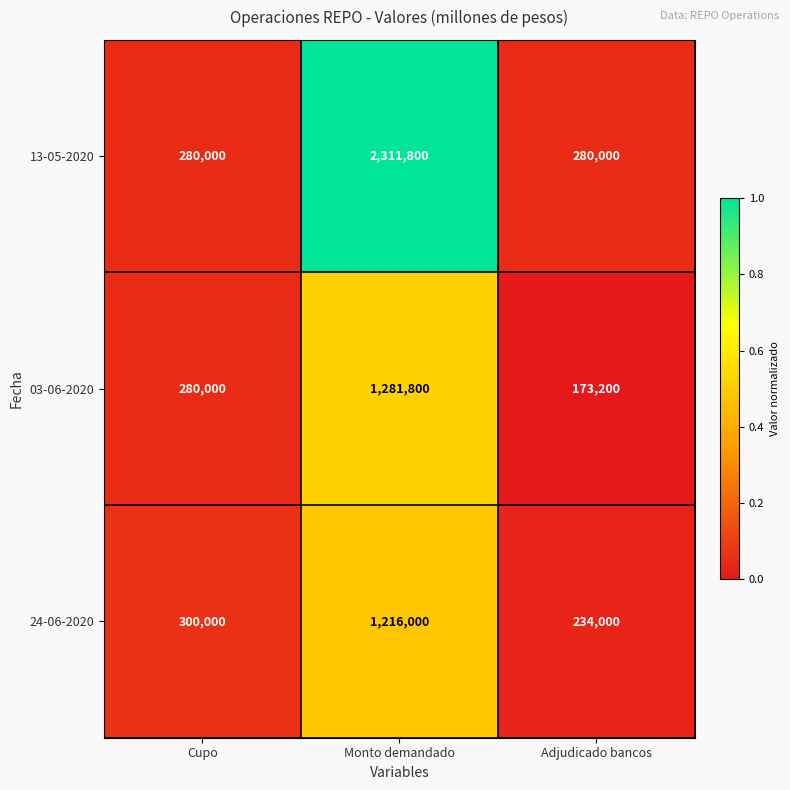

The 03-06-2020 series shows 173200 at Adjudicado bancos. True or false?

True